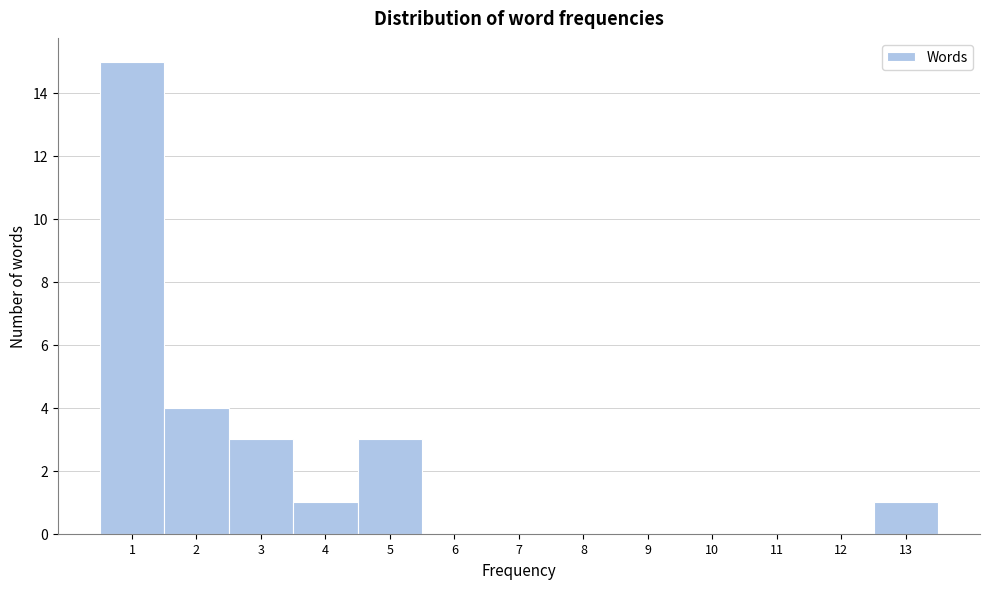

Reading left to right, transcribe this chart: for each bar, give the range it covers on the x-axis and its height. The values are not printed on the chart, so give them approximately, as read against the axis.

0.5 to 1.5: 15
1.5 to 2.5: 4
2.5 to 3.5: 3
3.5 to 4.5: 1
4.5 to 5.5: 3
5.5 to 6.5: 0
6.5 to 7.5: 0
7.5 to 8.5: 0
8.5 to 9.5: 0
9.5 to 10.5: 0
10.5 to 11.5: 0
11.5 to 12.5: 0
12.5 to 13.5: 1